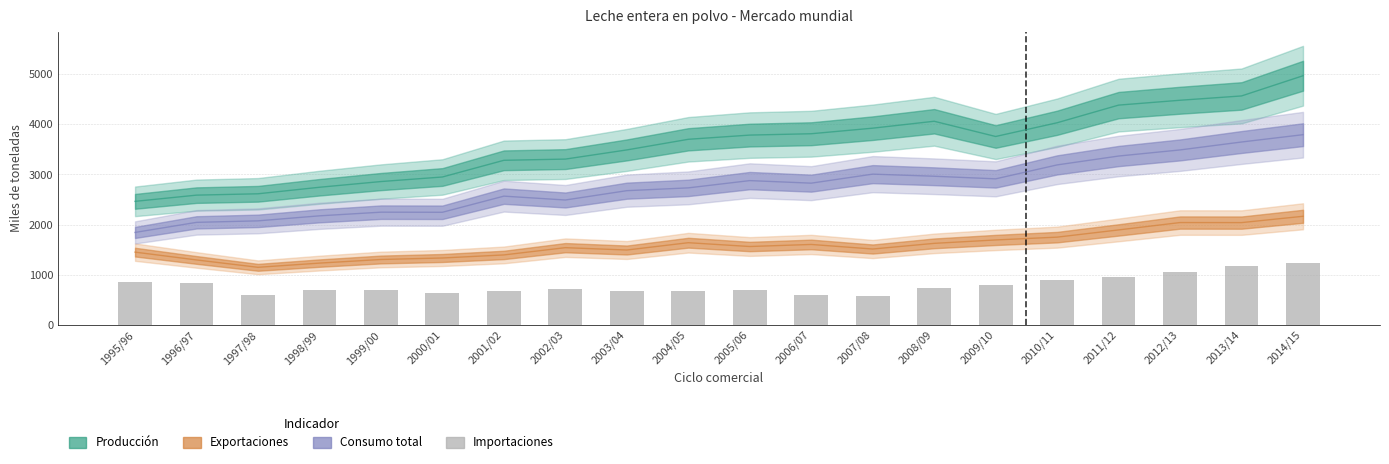

Reading right to left, list all the values displayed in this chart.

2014/15=1229	2013/14=1164	2012/13=1059	2011/12=957	2010/11=886	2009/10=793	2008/09=731	2007/08=568	2006/07=602	2005/06=688	2004/05=672	2003/04=668	2002/03=708	2001/02=671	2000/01=643	1999/00=685	1998/99=692	1997/98=589	1996/97=824	1995/96=858